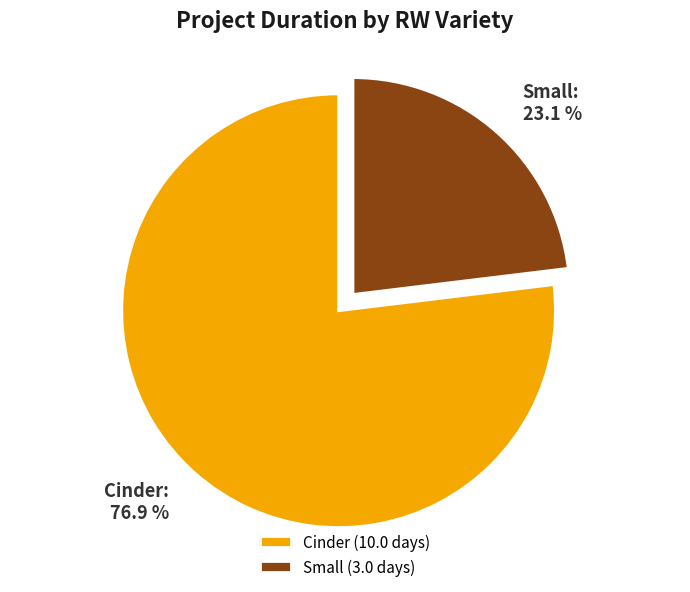

What percentage is NOT represented by Small?

76.9%